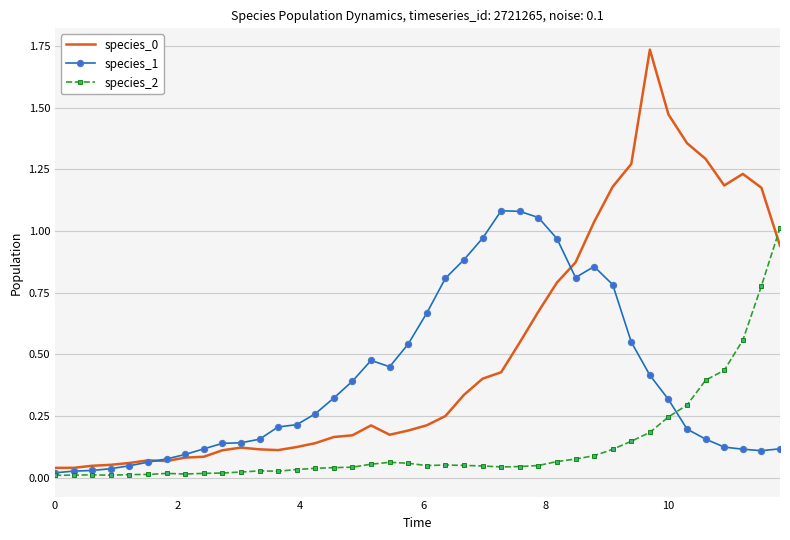

How many categories are shown in the chart?

40